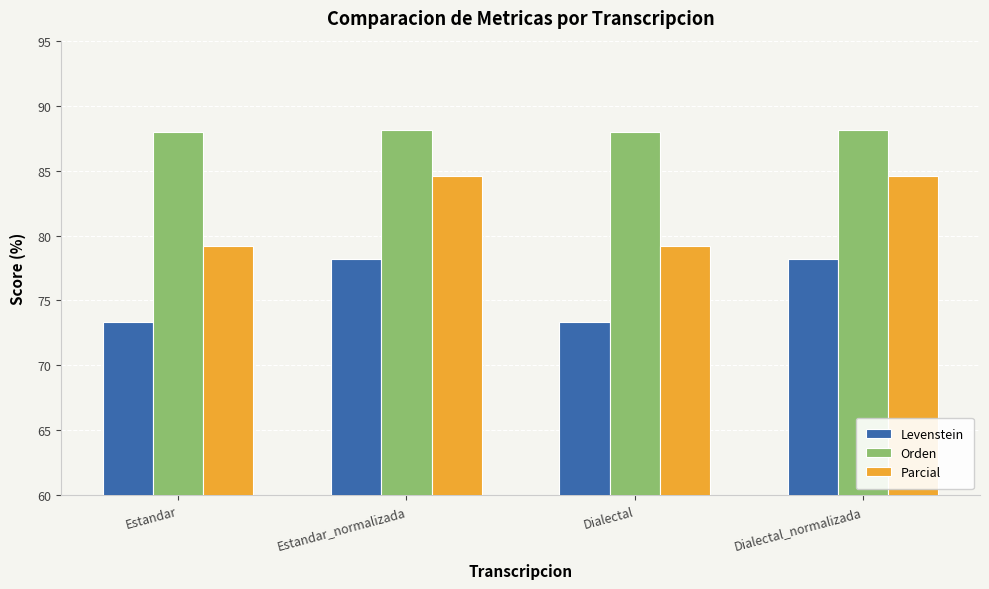

Which series has the widest spread of values?

Parcial